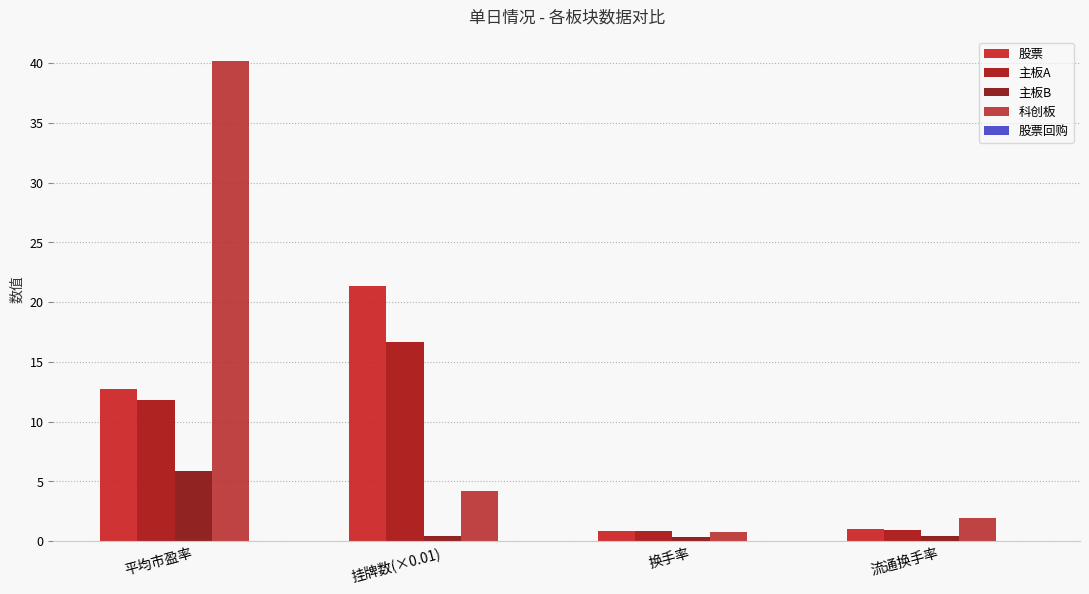

How many data points in 科创板 are less than 4?

2